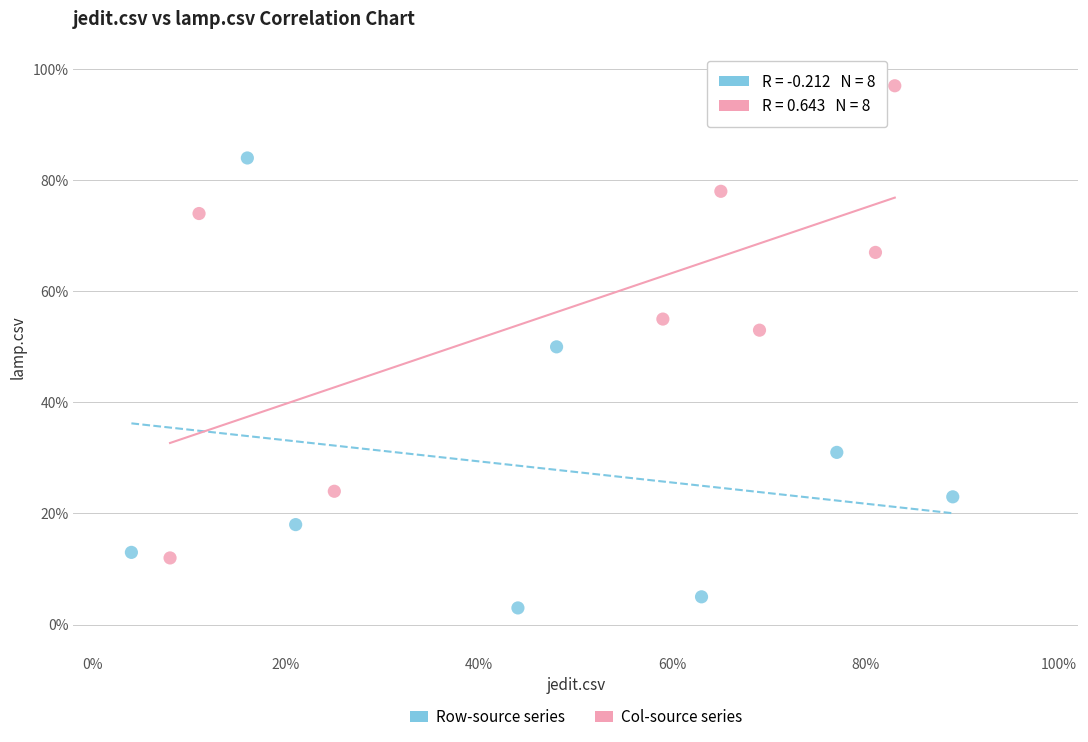

What are all the series names shown in the legend?

Row-source series, Col-source series